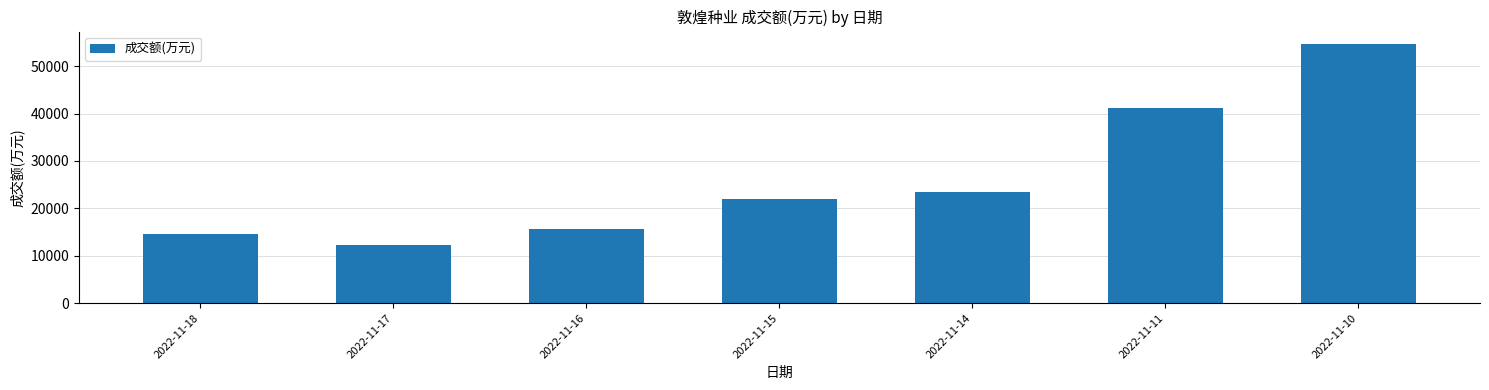

How many bars are there in total?

7